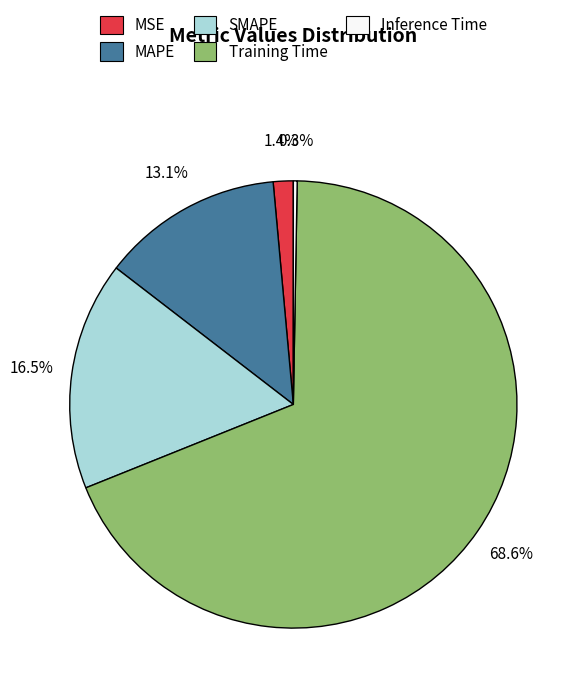

Which slice is the largest?

Training Time